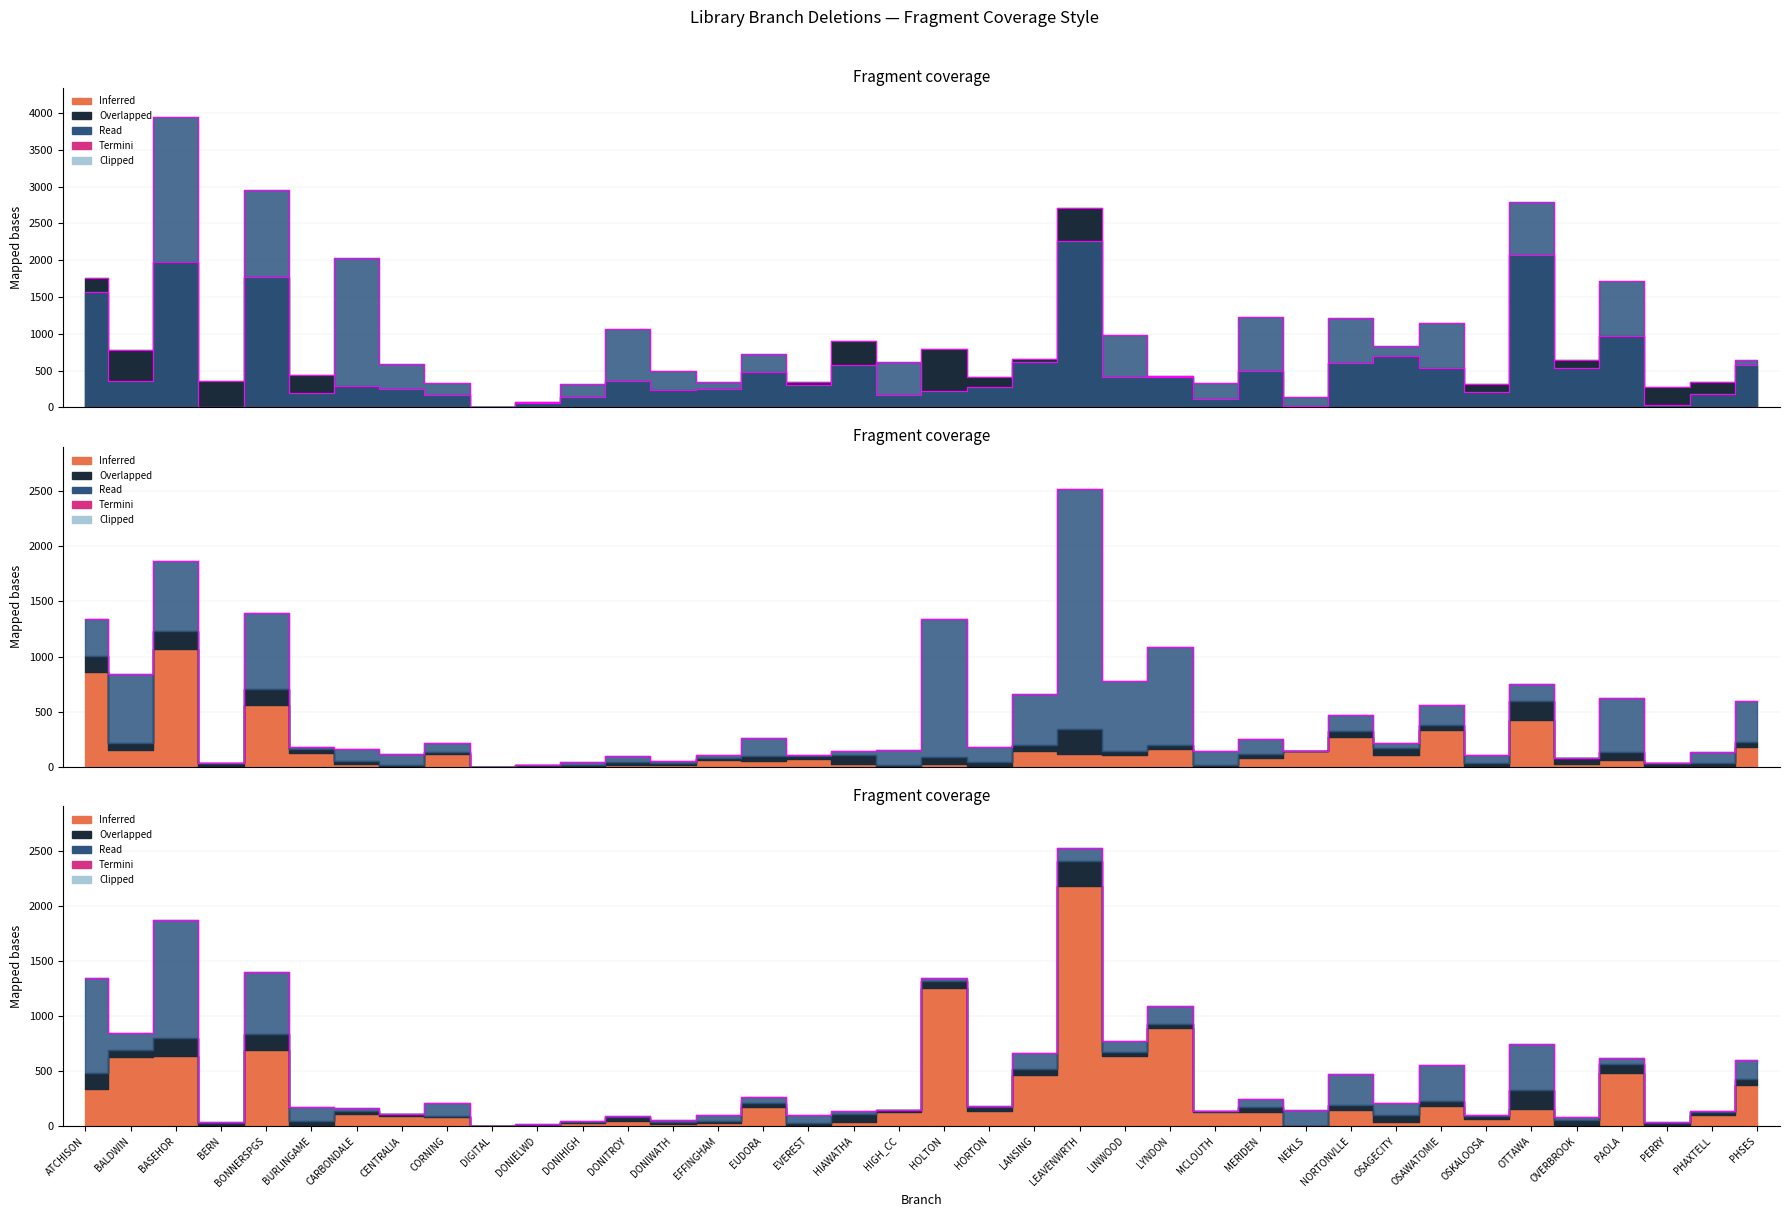

Which has a higher value, DONIELWD or LINWOOD?

LINWOOD